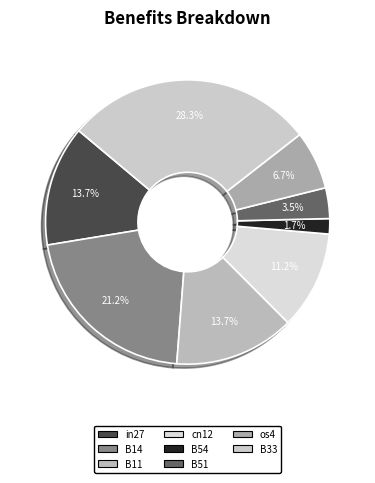

True or false: os4 accounts for 19% of the total.

False